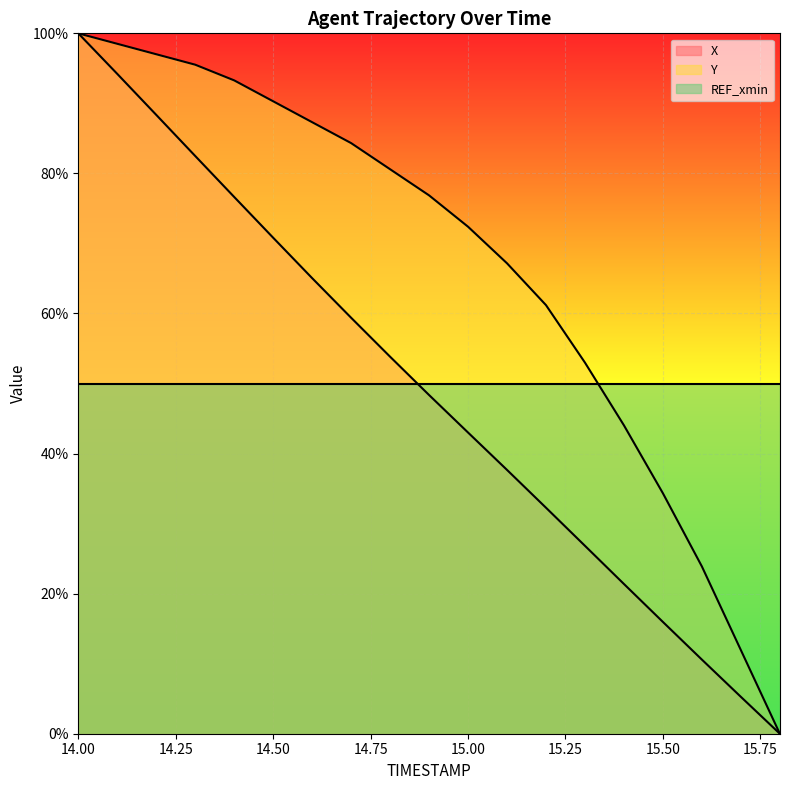

Rank the series at 14.3 from highest to lowest value.

Y, X